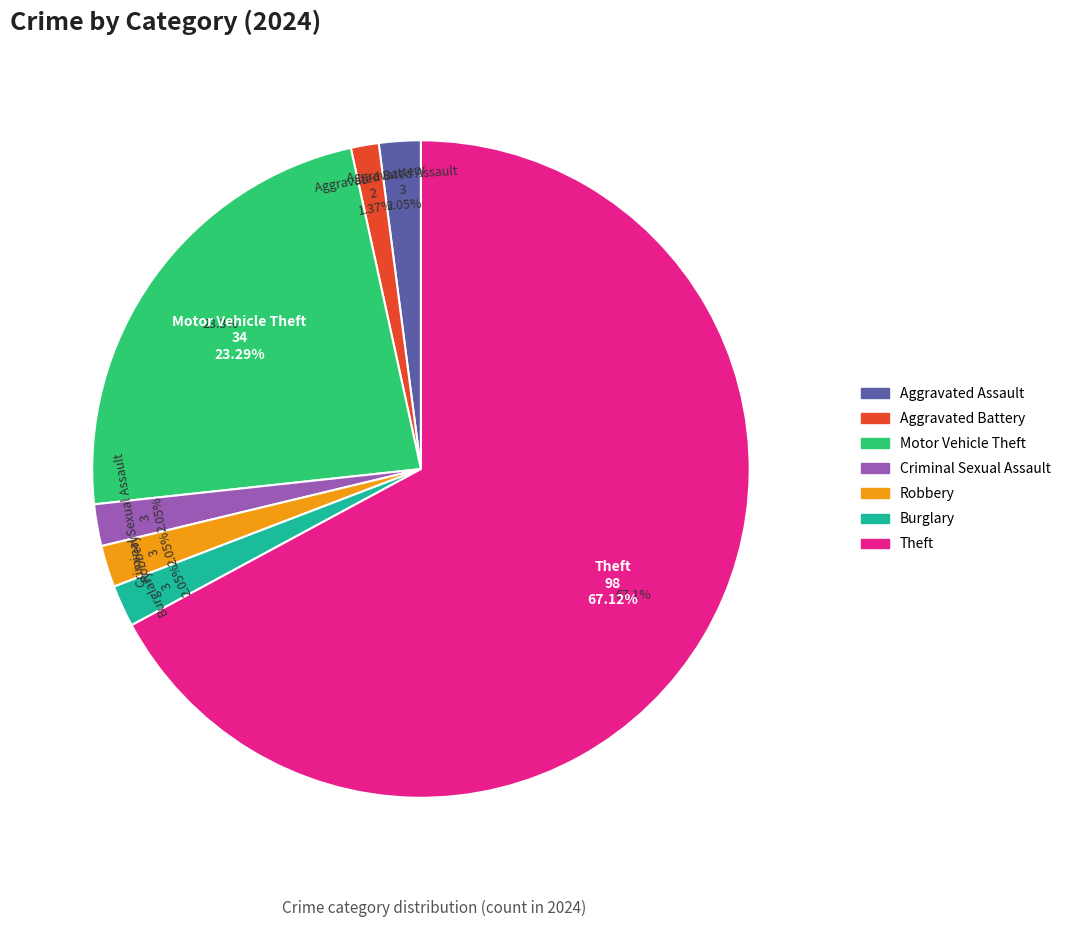

Which category has the biggest portion of the pie?

Theft